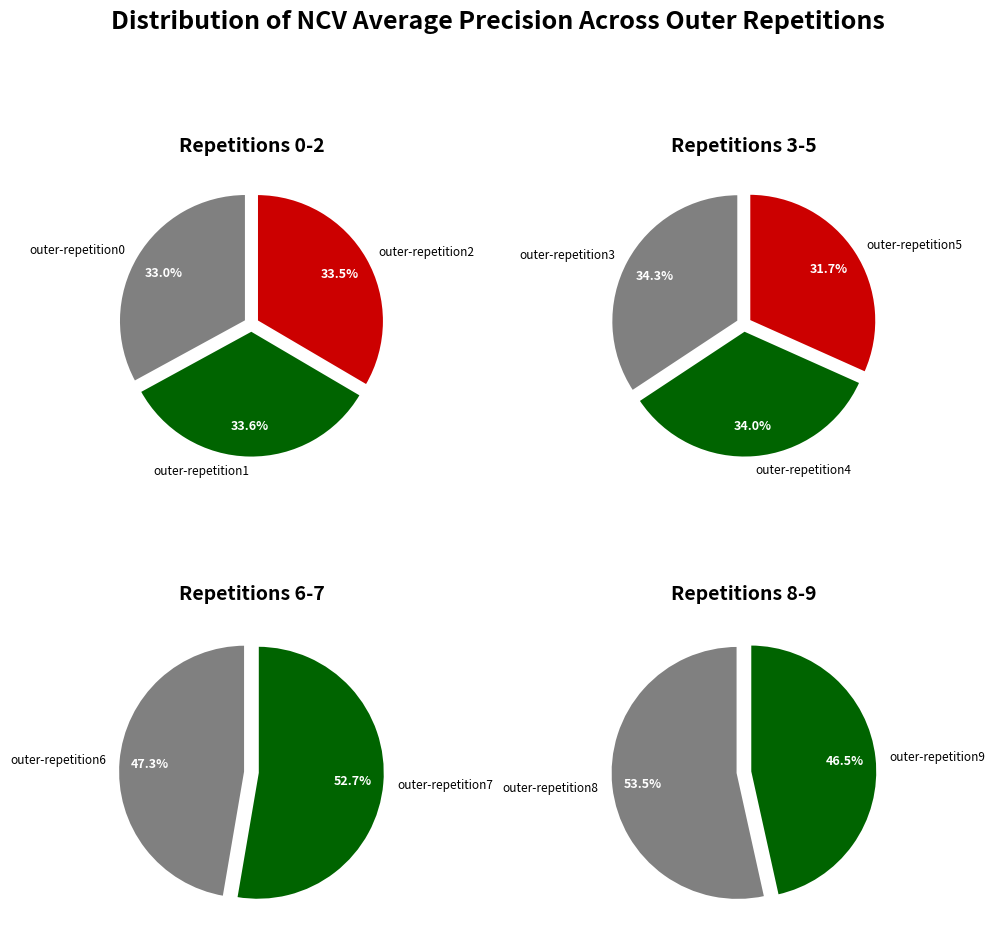

Does any single category account for the majority?

No